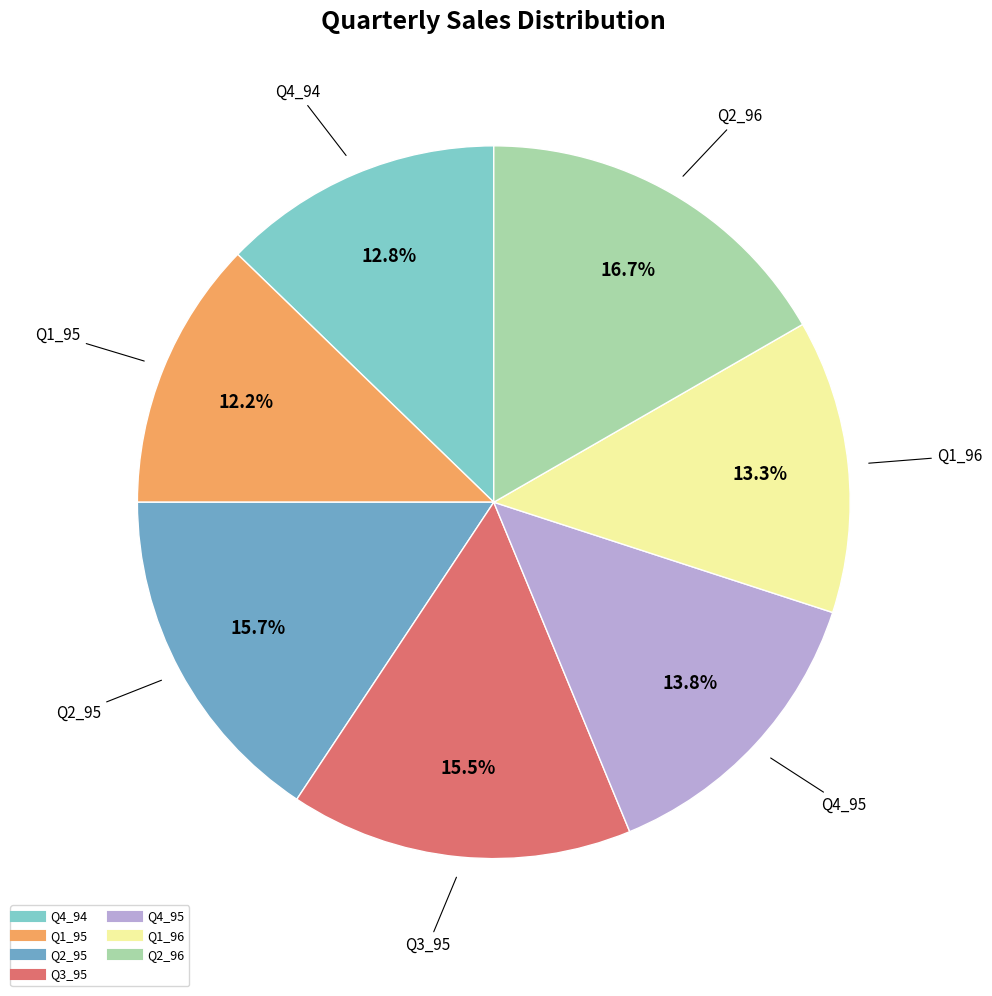

Is the sum of Q3_95 and Q1_96 greater than half?

No